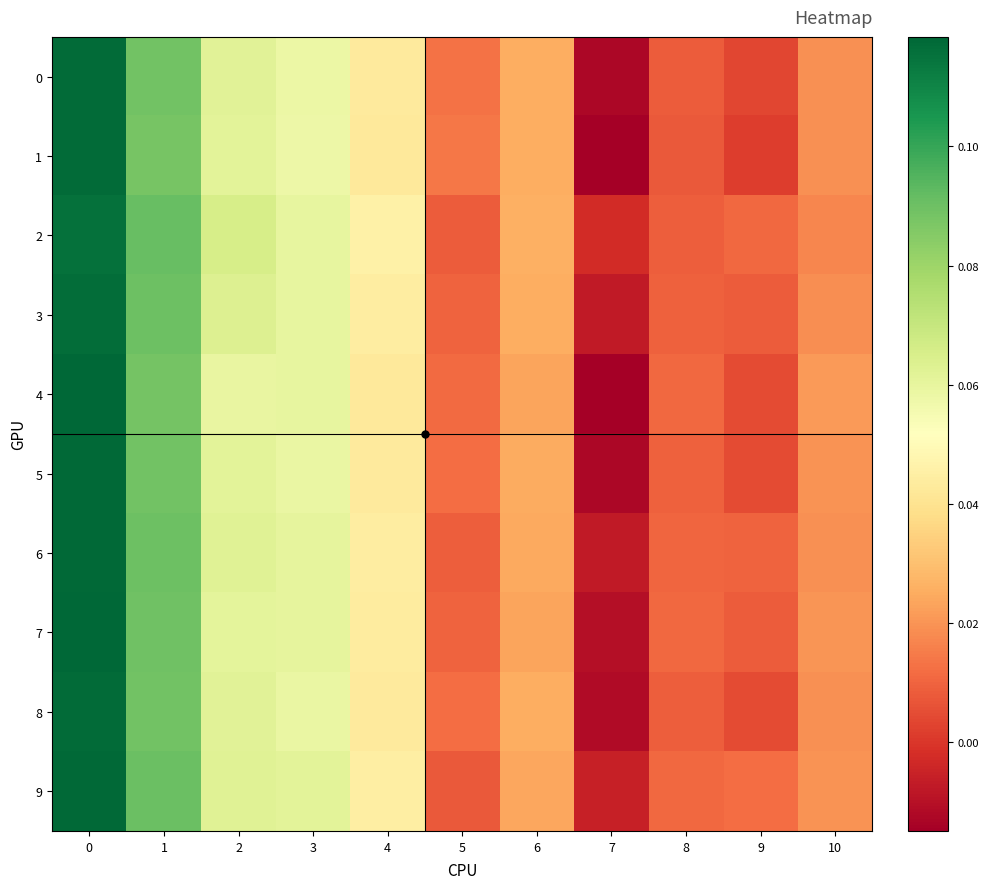

Reading left to right, what are all the values shown in this chart?

0: 0=0.1	1=0.1	2=0.1	3=0.1	4=0.0	5=0.0	6=0.0	7=-0.0	8=0.0	9=0.0	10=0.0
1: 0=0.1	1=0.1	2=0.1	3=0.1	4=0.0	5=0.0	6=0.0	7=-0.0	8=0.0	9=0.0	10=0.0
2: 0=0.1	1=0.1	2=0.1	3=0.1	4=0.0	5=0.0	6=0.0	7=-0.0	8=0.0	9=0.0	10=0.0
3: 0=0.1	1=0.1	2=0.1	3=0.1	4=0.0	5=0.0	6=0.0	7=-0.0	8=0.0	9=0.0	10=0.0
4: 0=0.1	1=0.1	2=0.1	3=0.1	4=0.0	5=0.0	6=0.0	7=-0.0	8=0.0	9=0.0	10=0.0
5: 0=0.1	1=0.1	2=0.1	3=0.1	4=0.0	5=0.0	6=0.0	7=-0.0	8=0.0	9=0.0	10=0.0
6: 0=0.1	1=0.1	2=0.1	3=0.1	4=0.0	5=0.0	6=0.0	7=-0.0	8=0.0	9=0.0	10=0.0
7: 0=0.1	1=0.1	2=0.1	3=0.1	4=0.0	5=0.0	6=0.0	7=-0.0	8=0.0	9=0.0	10=0.0
8: 0=0.1	1=0.1	2=0.1	3=0.1	4=0.0	5=0.0	6=0.0	7=-0.0	8=0.0	9=0.0	10=0.0
9: 0=0.1	1=0.1	2=0.1	3=0.1	4=0.0	5=0.0	6=0.0	7=-0.0	8=0.0	9=0.0	10=0.0